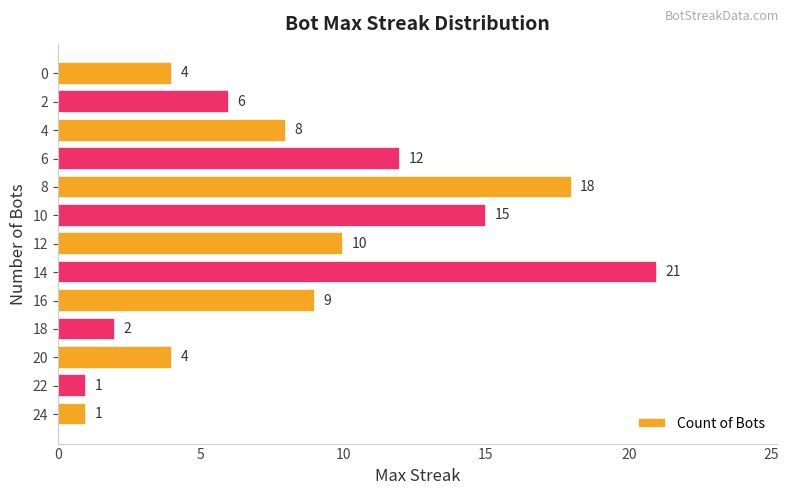

At which category does the chart reach its peak across all series?

14